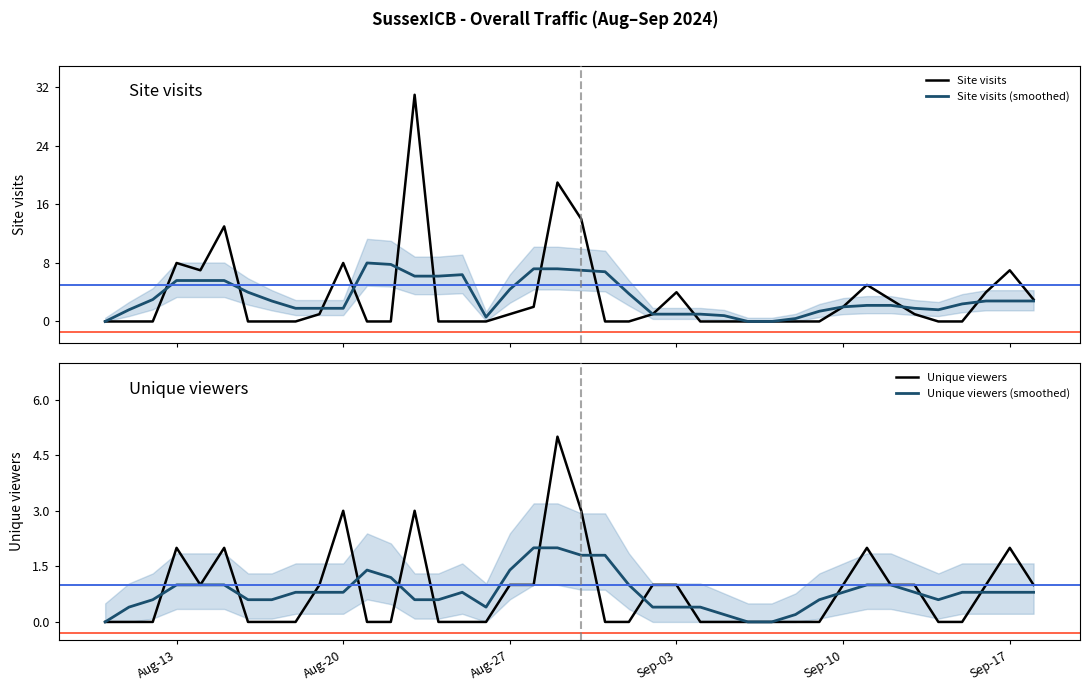

Rank the series by their maximum value, from highest to lowest.

Site visits, Site visits (smoothed), Unique viewers, Unique viewers (smoothed)